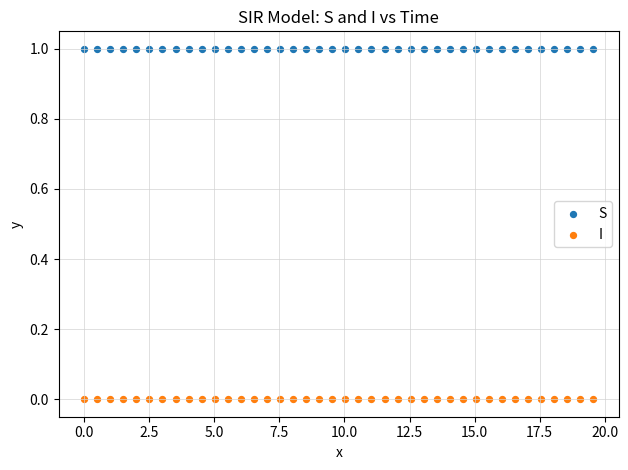

Which series contains the lowest Y value?

I